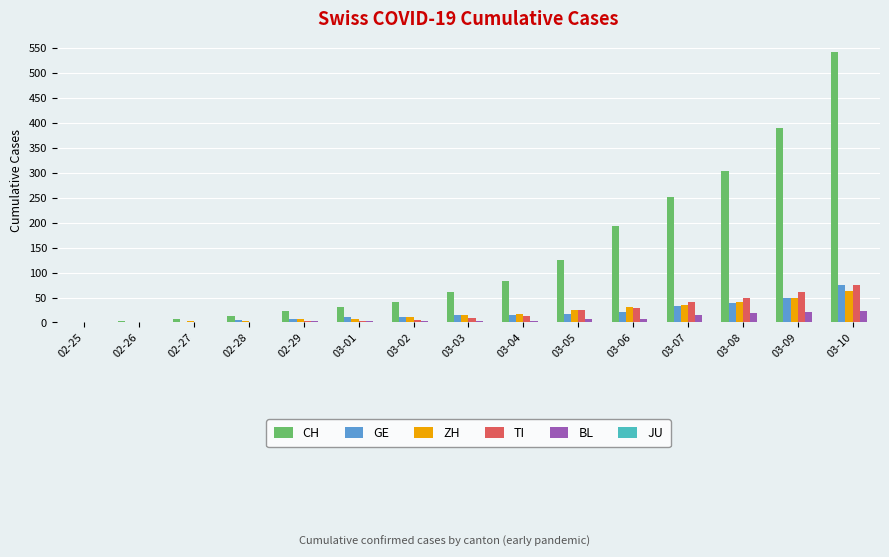

At which category is the sum across all series the highest?

03-10